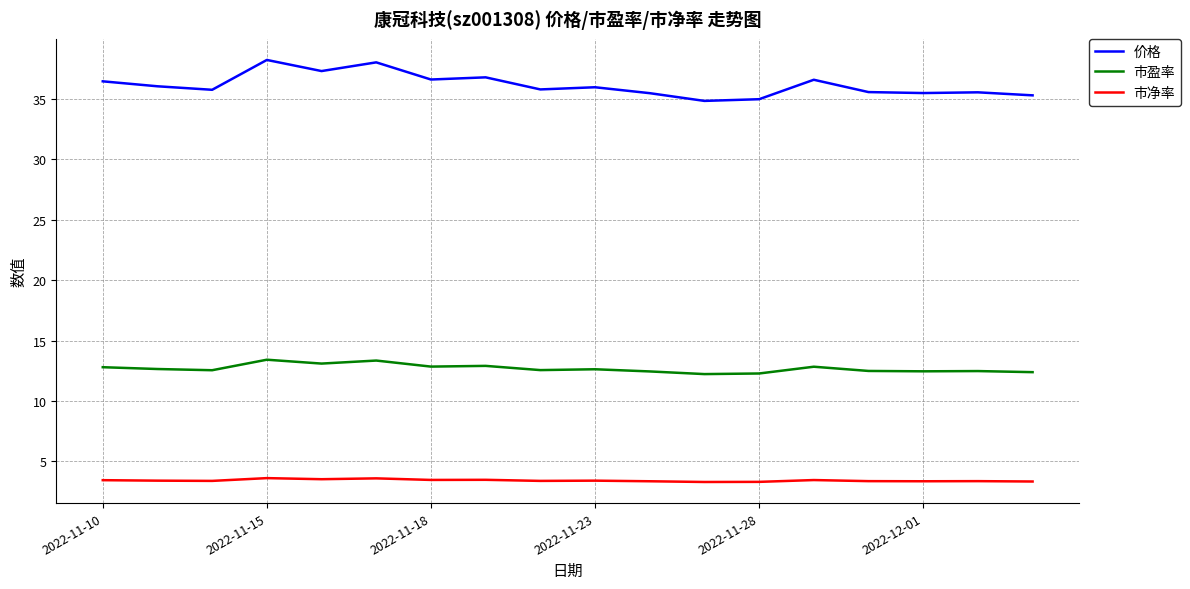

True or false: 价格 and 市净率 intersect in this chart.

False